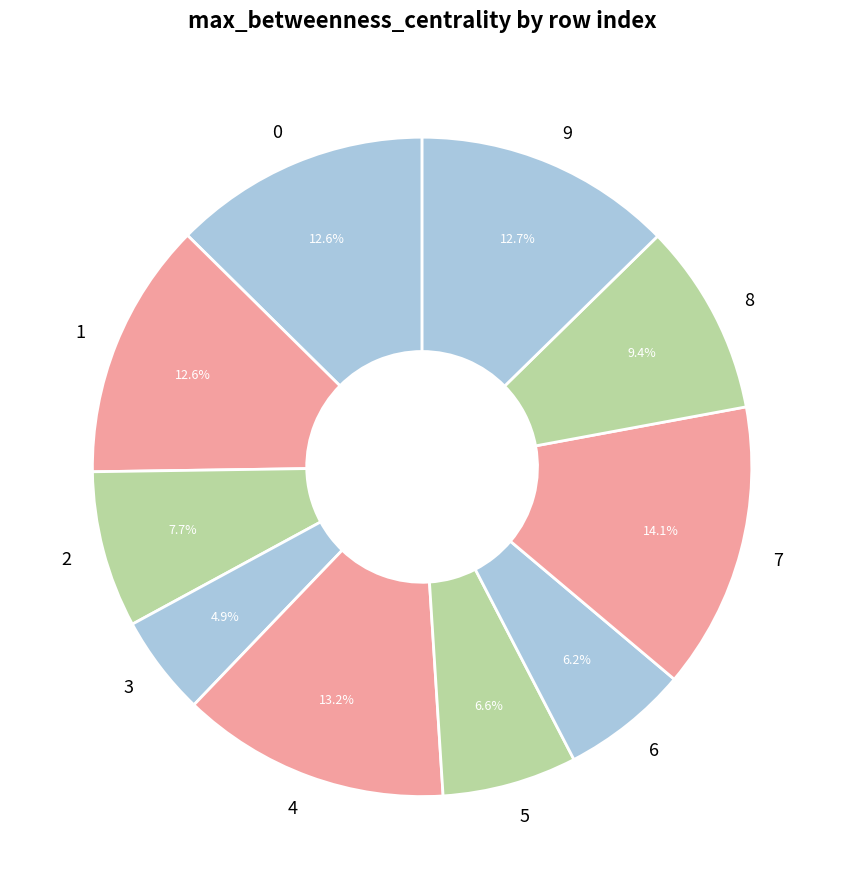

Is 3 the majority of the pie?

No